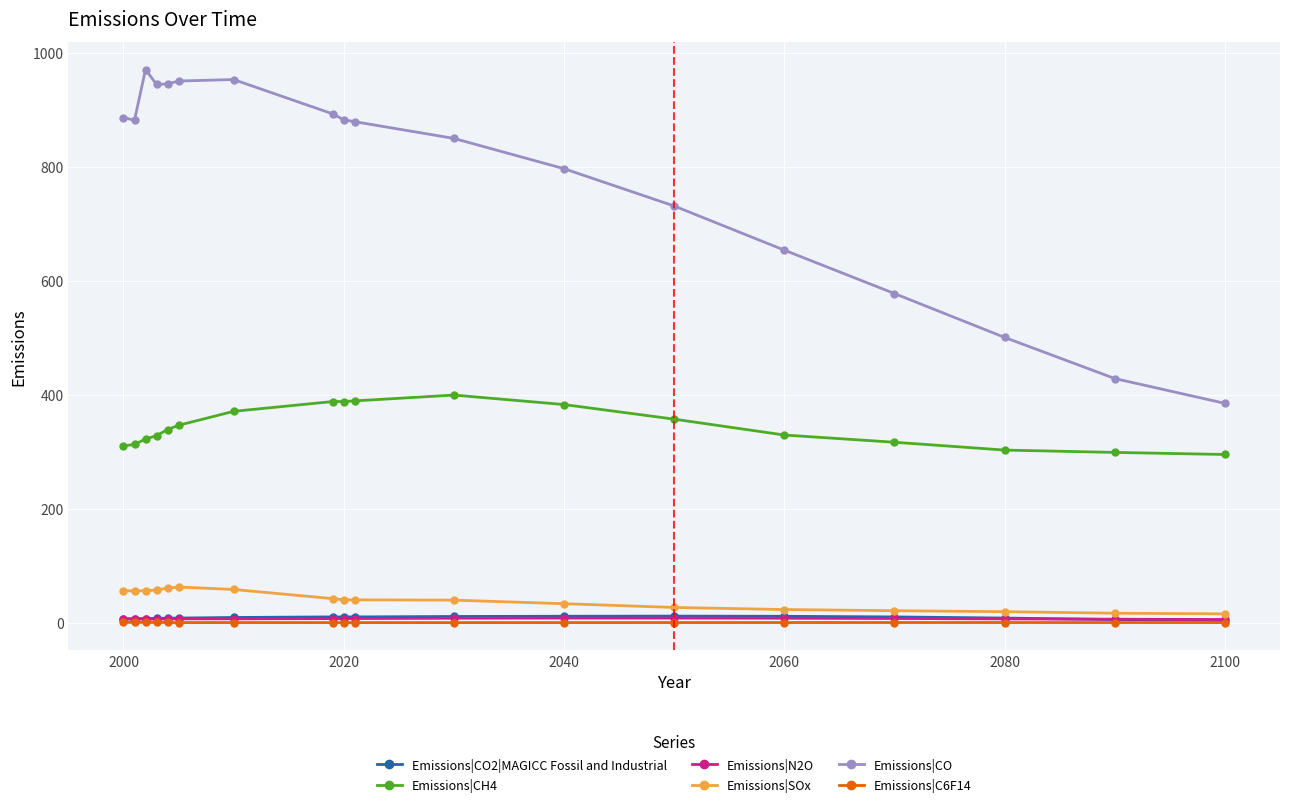

Which series has the largest range (max minus min)?

Emissions|CO